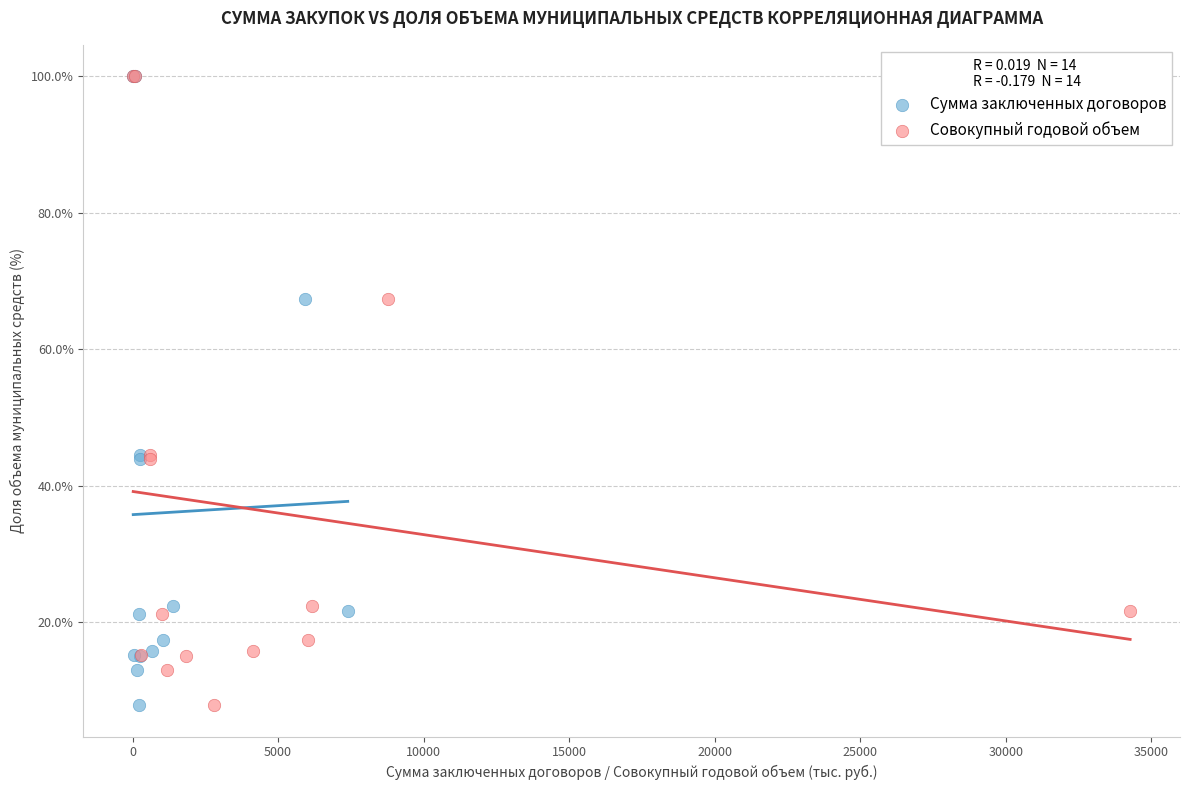

What are all the series names shown in the legend?

Сумма заключенных договоров, Совокупный годовой объем